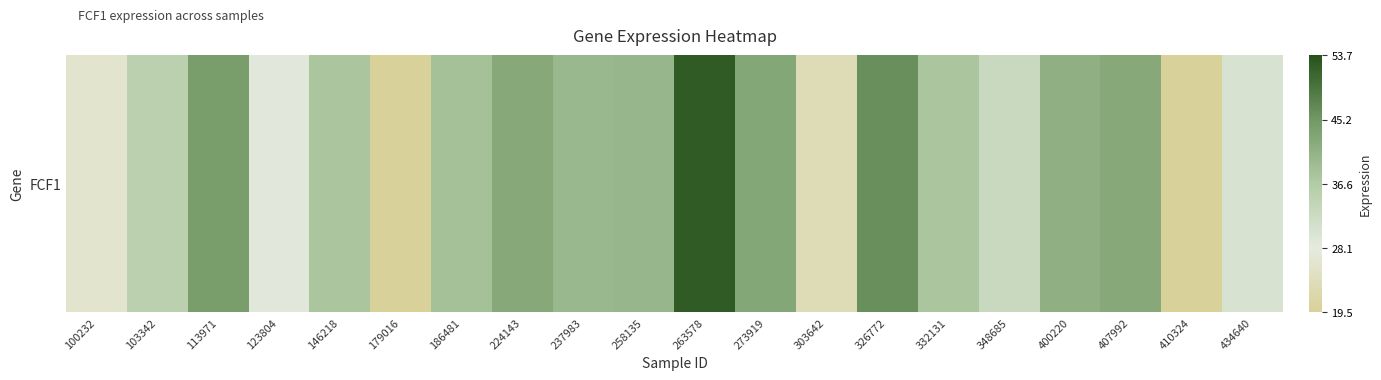

What is the change in value from 326772 to 410324?

-26.6